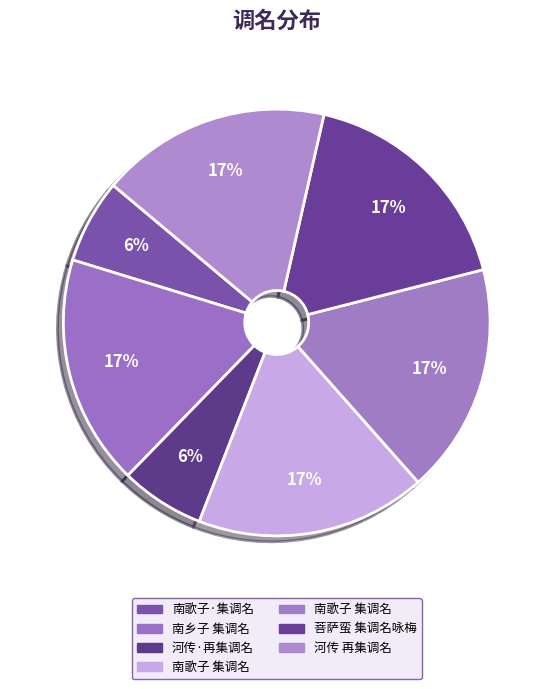

Which slice is the smallest?

南歌子·集调名